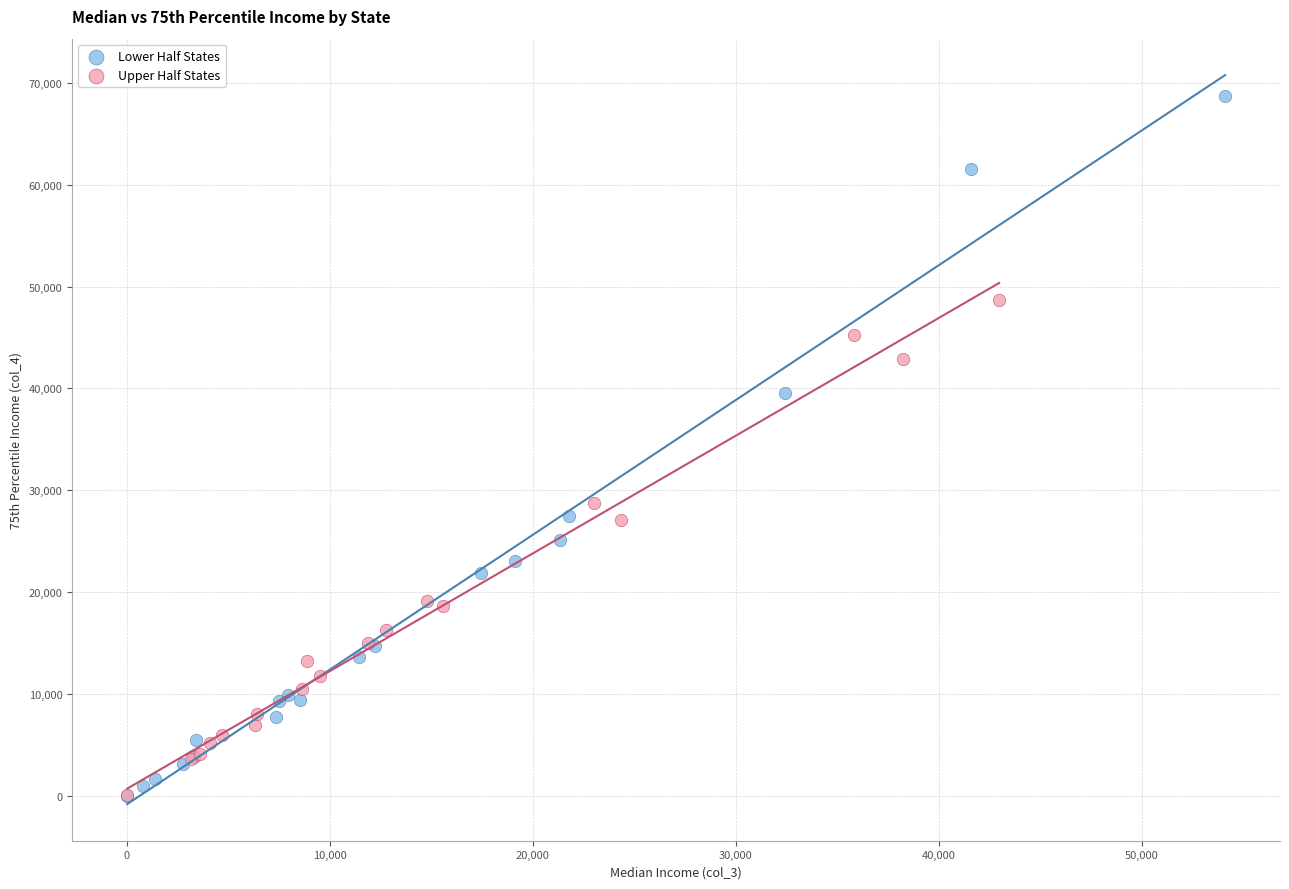

What are all the series names shown in the legend?

Lower Half States, Upper Half States